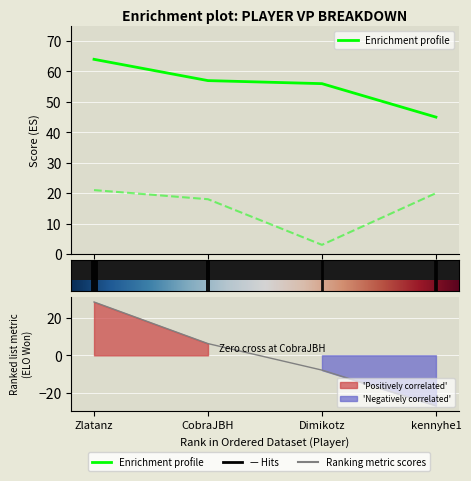

How many data points in Score are less than 57?

2